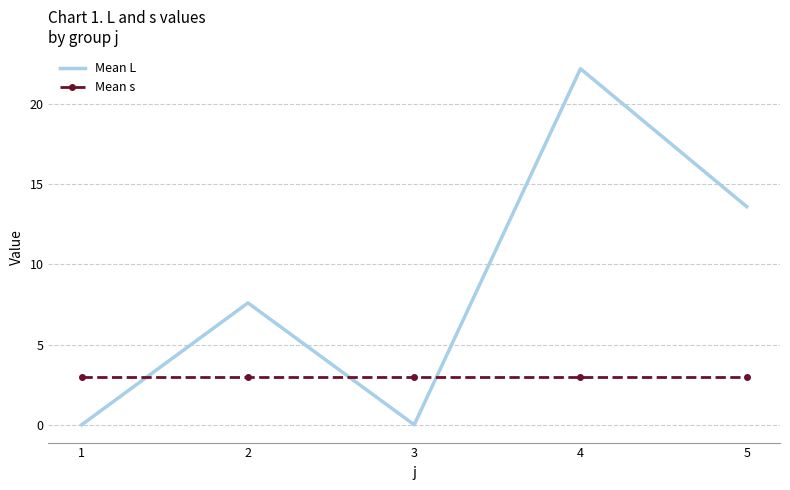

Rank the series at 5 from lowest to highest value.

Mean s, Mean L